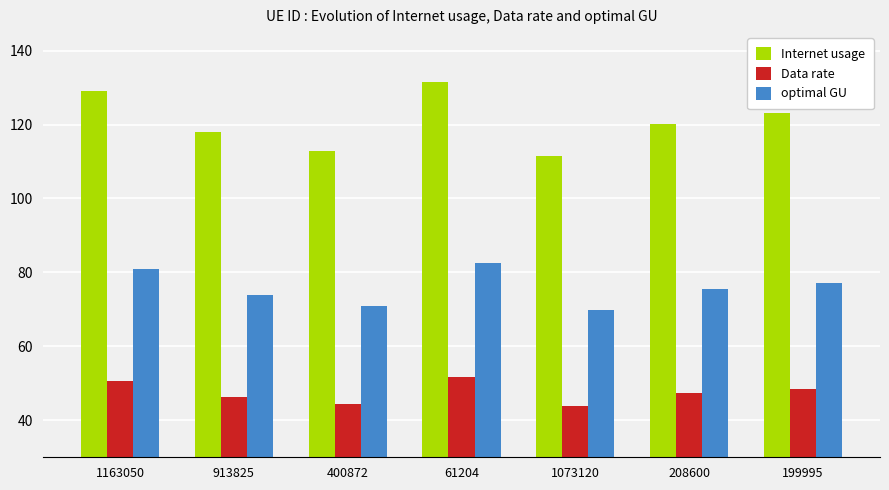

Are the bars grouped side by side (vs. stacked)?

Yes